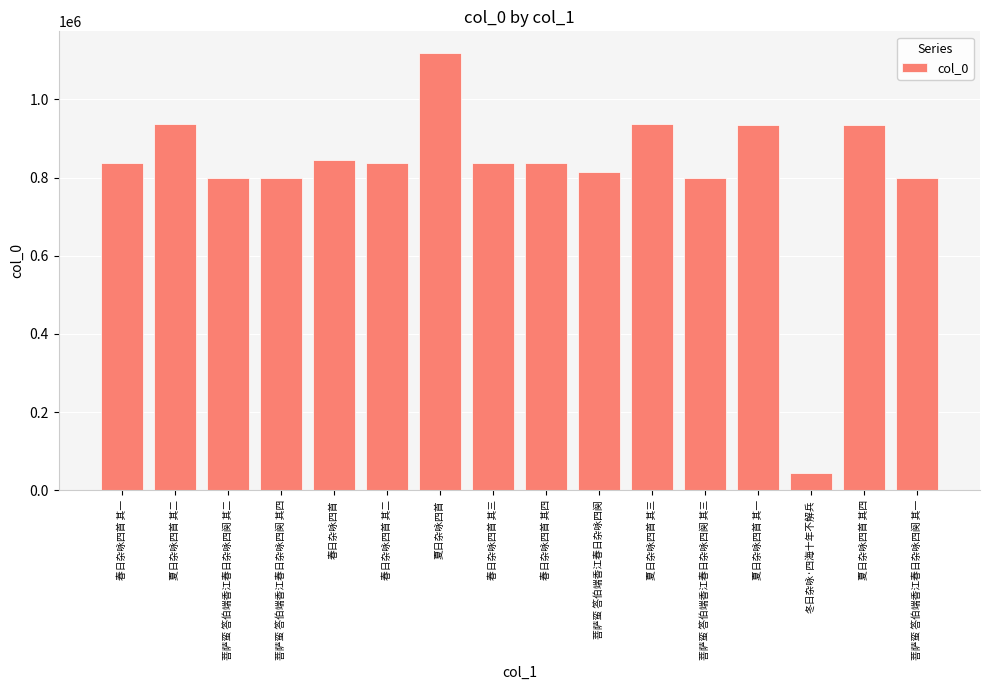

Where does the data first go above 836989?

夏日杂咏四首 其二